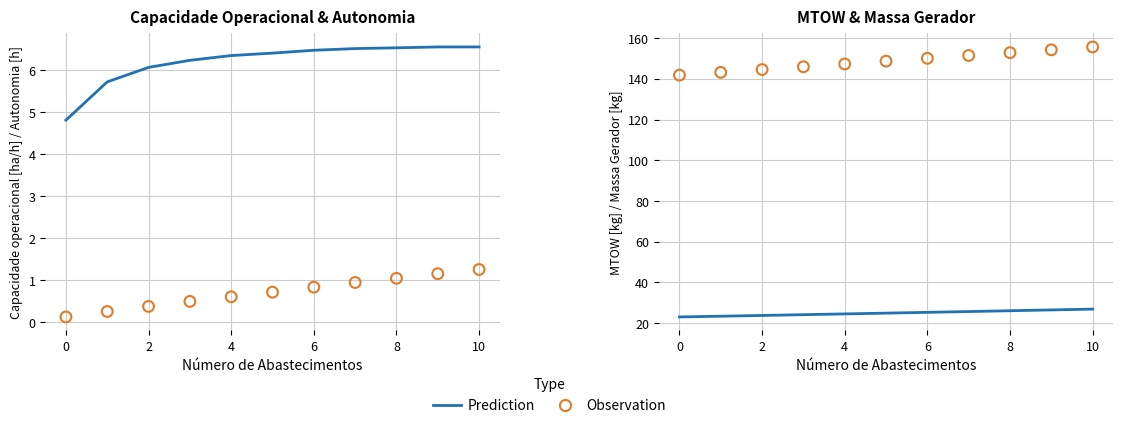

Is the value of Observation at 9 greater than the value of Prediction at 4?

Yes